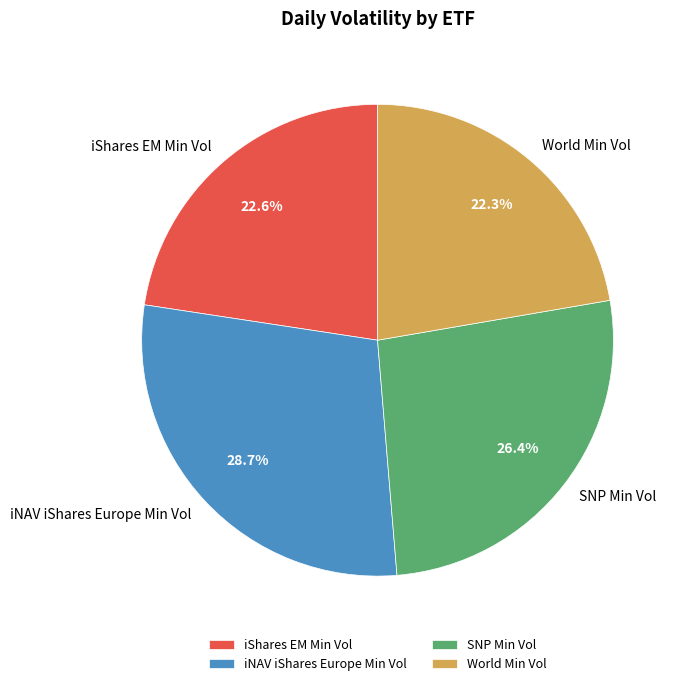

The iShares EM Min Vol slice represents 36% of the pie. True or false?

False